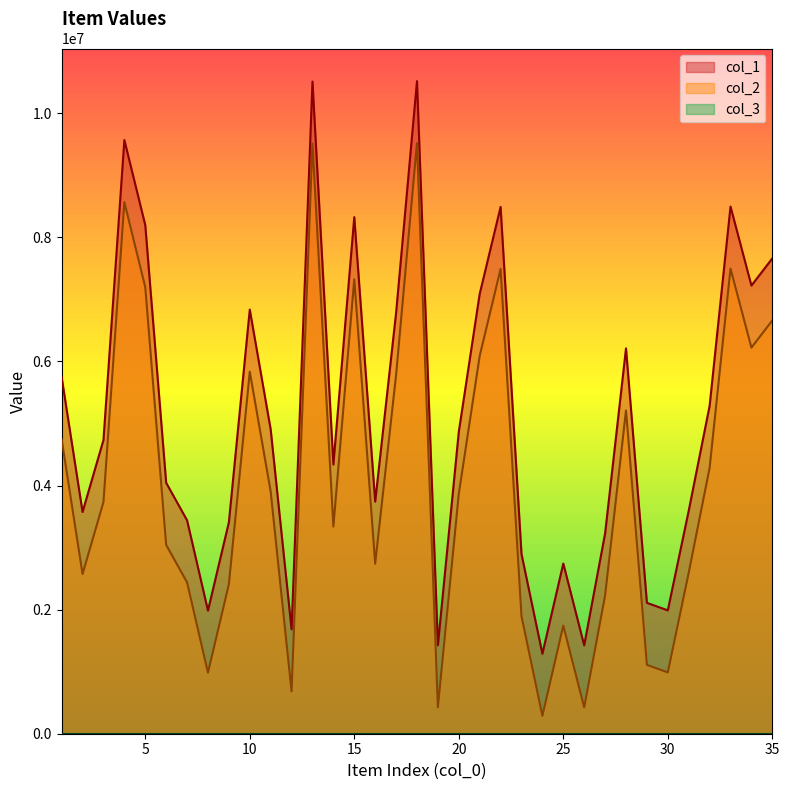

What is the maximum value shown in the chart?

10516904